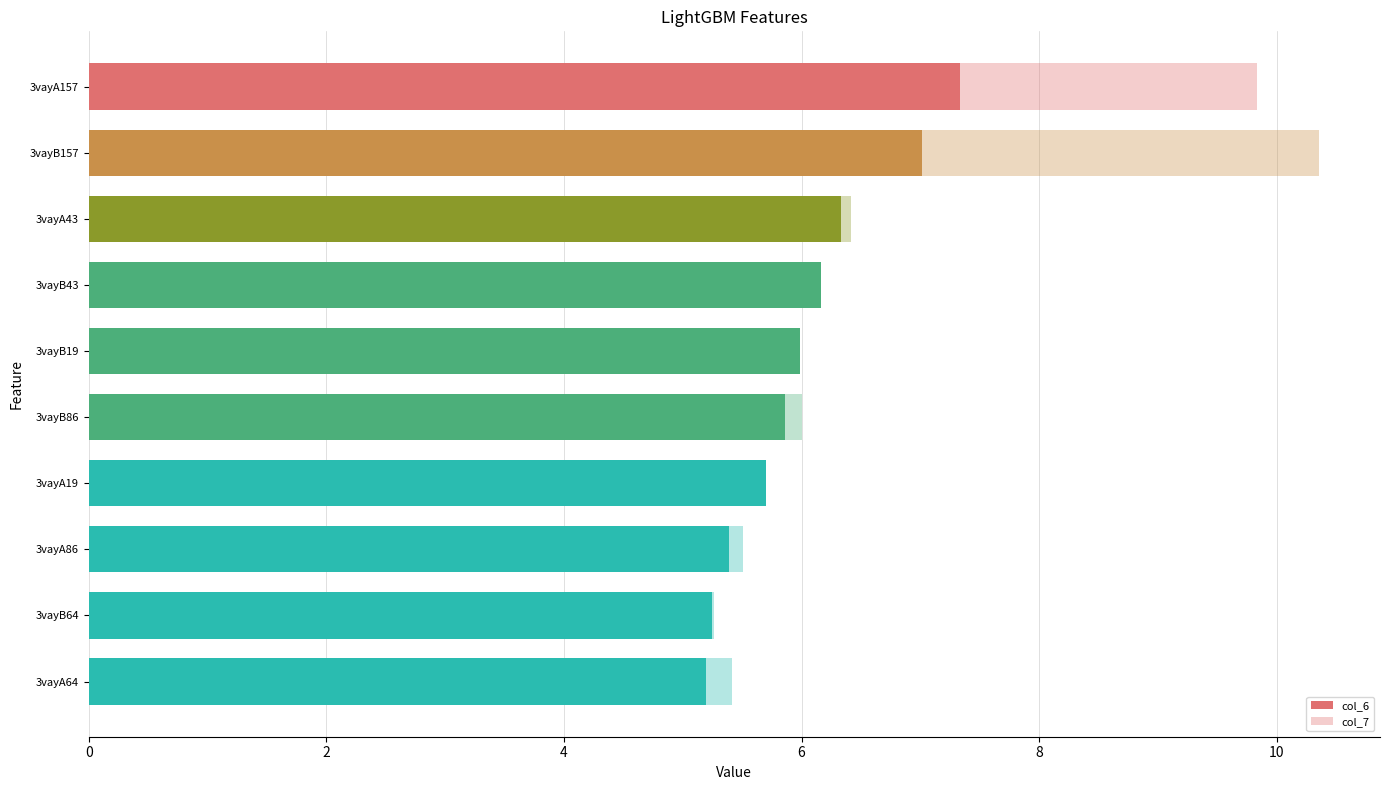

True or false: col_7 has a value of 5.5 at 3vayB19.

True